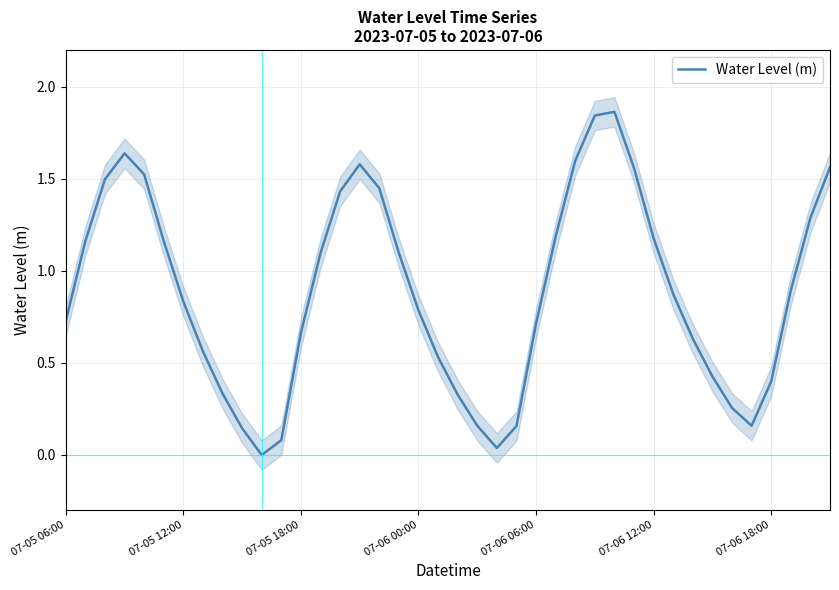

The Water Level (m) series shows 0.1 at 07-06 18:00. True or false?

False